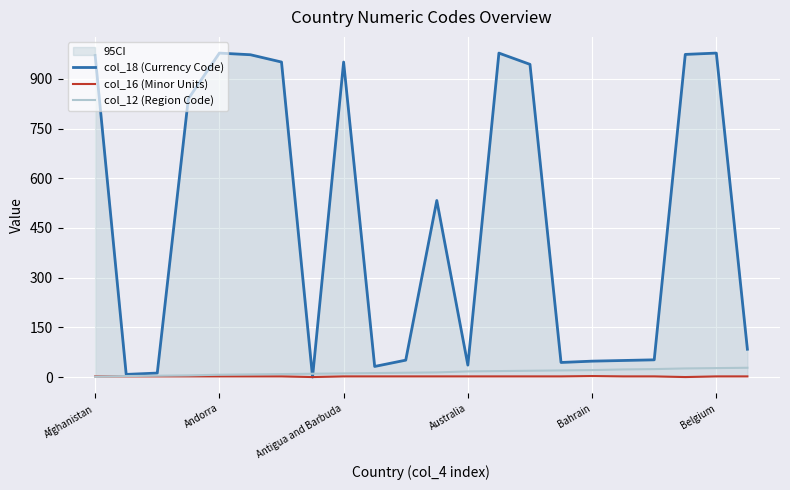

After their last crossing, which series has the higher values: col_16 (Minor Units) or col_12 (Region Code)?

col_12 (Region Code)